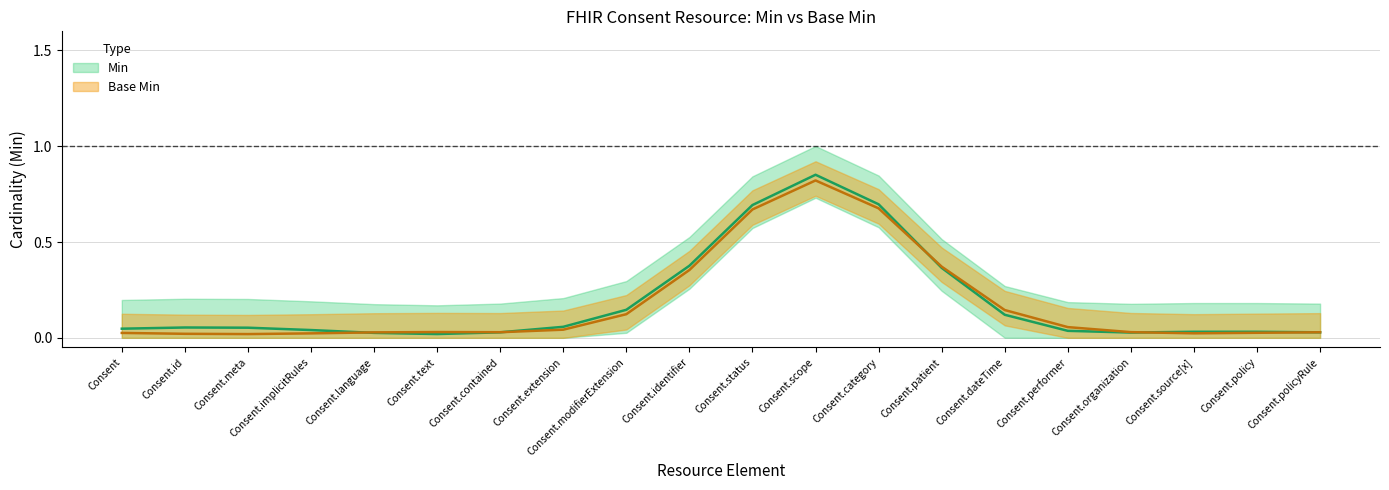

Which series has the largest total across all categories?

Min